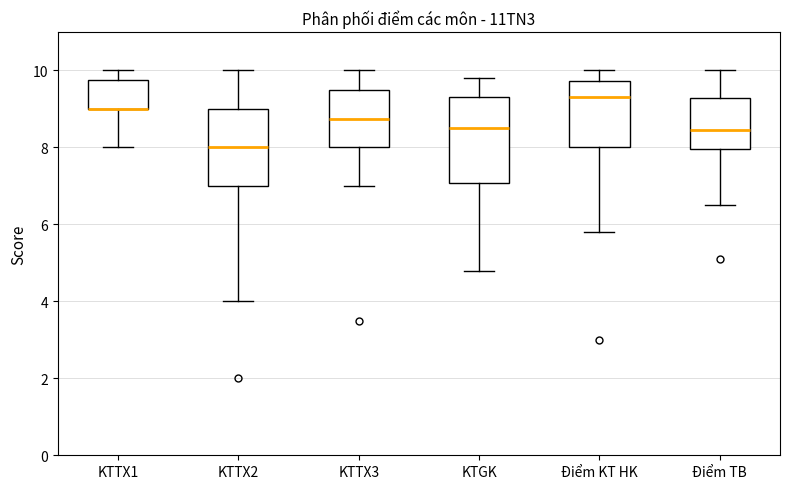

Where is the upper edge of the box for KTTX2 on the y-axis? The values are not printed on the chart, so give them approximately, as read against the axis.

9.0